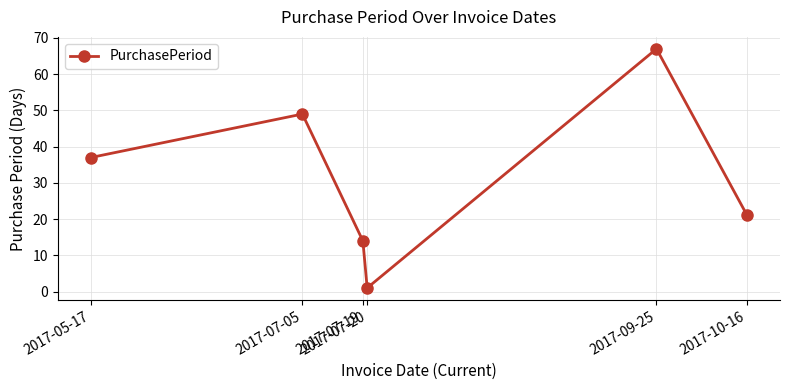

List the labels in order of value, smallest first.

2017-07-20, 2017-07-19, 2017-10-16, 2017-05-17, 2017-07-05, 2017-09-25